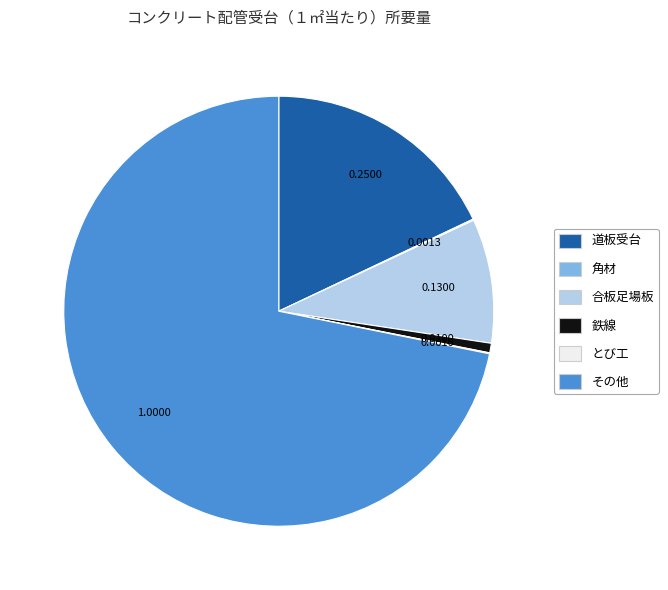

Does any single category account for the majority?

Yes